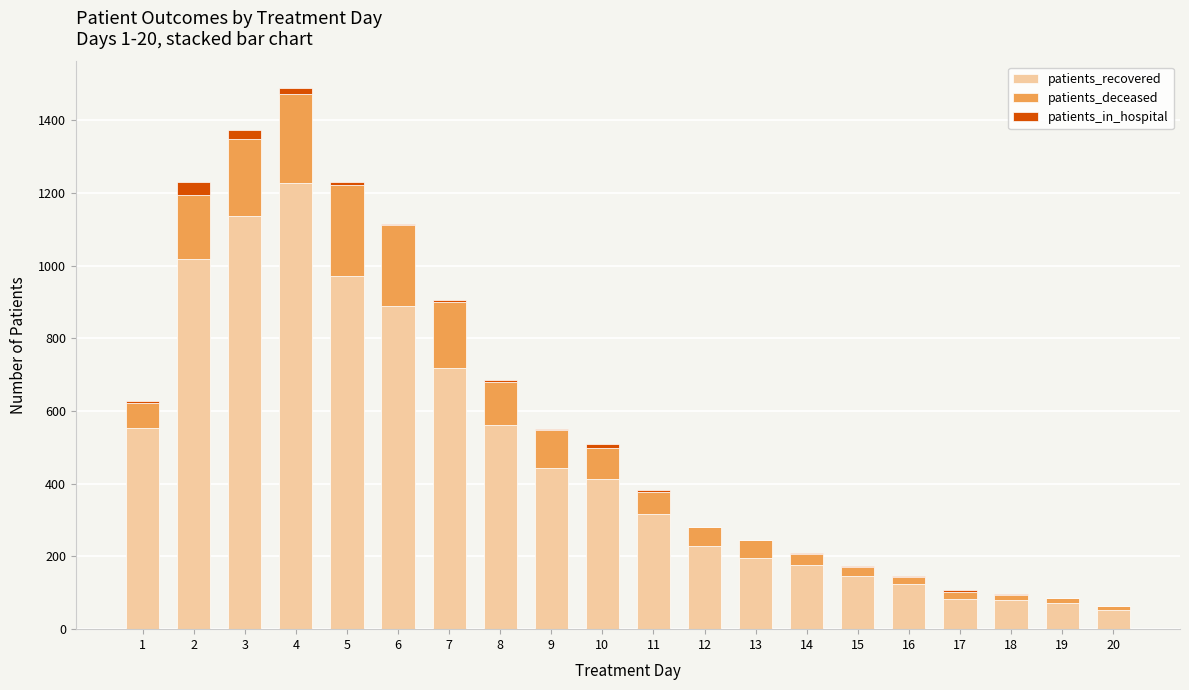

Count the number of categories in the chart.

20